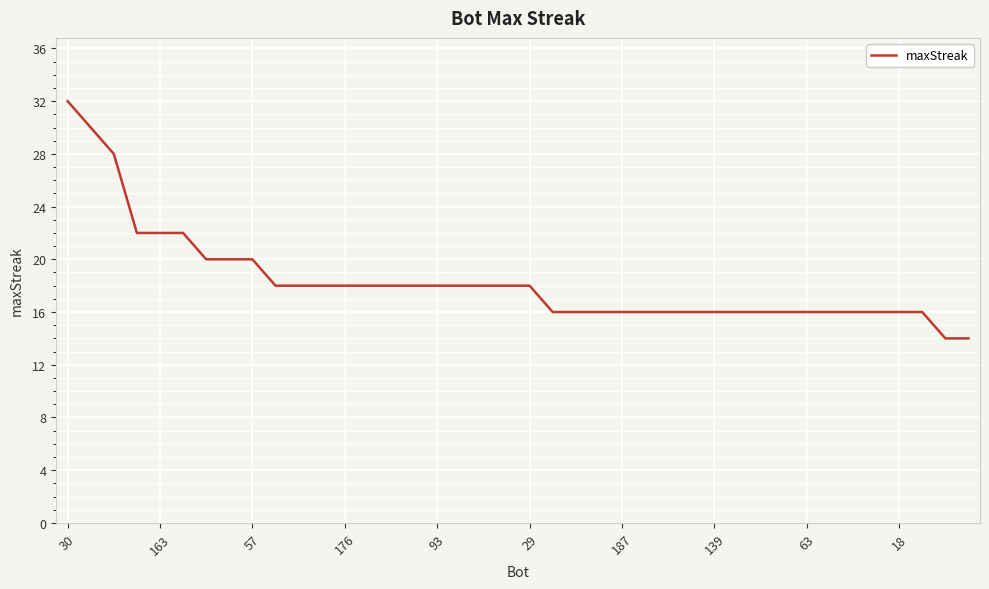

What is the minimum value shown in the chart?

14